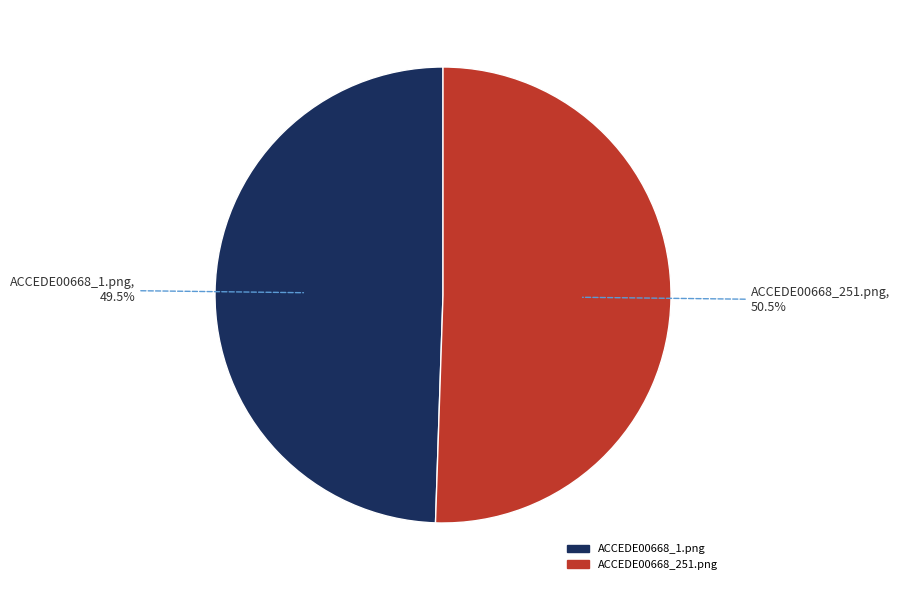

What is the smallest slice in the pie chart?

ACCEDE00668_1.png